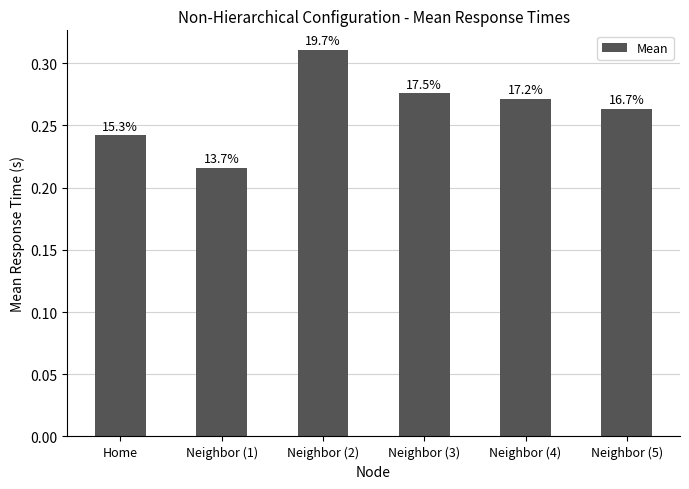

How many bars are there in total?

6